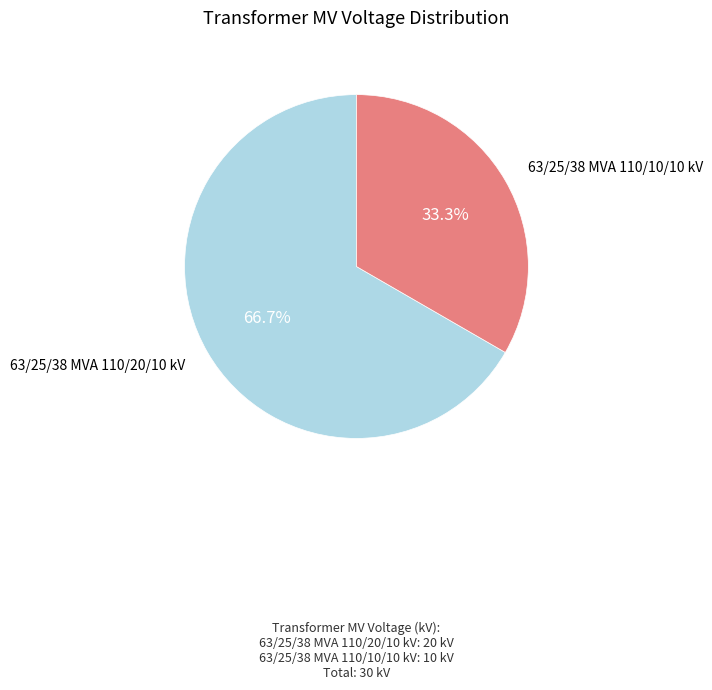

How many segments does this pie chart have?

2